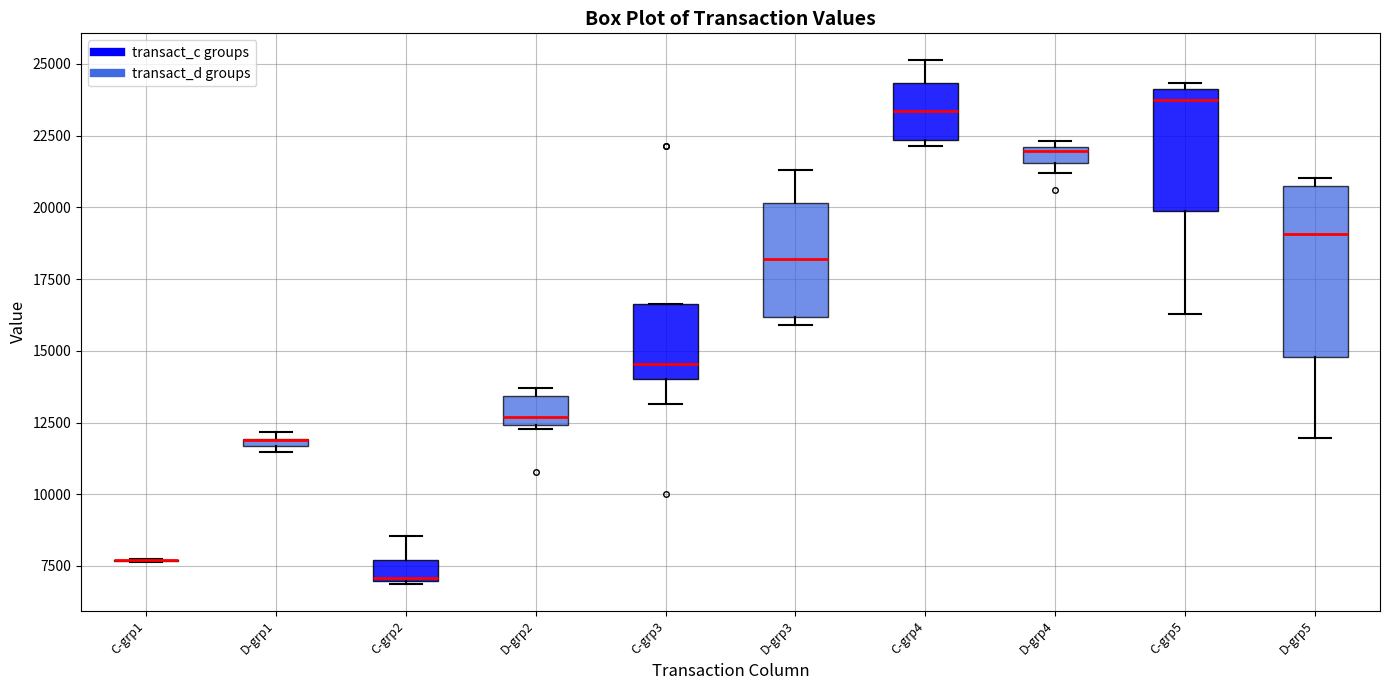

Where is the lower edge of the box for C-grp4 on the y-axis? The values are not printed on the chart, so give them approximately, as read against the axis.

22500